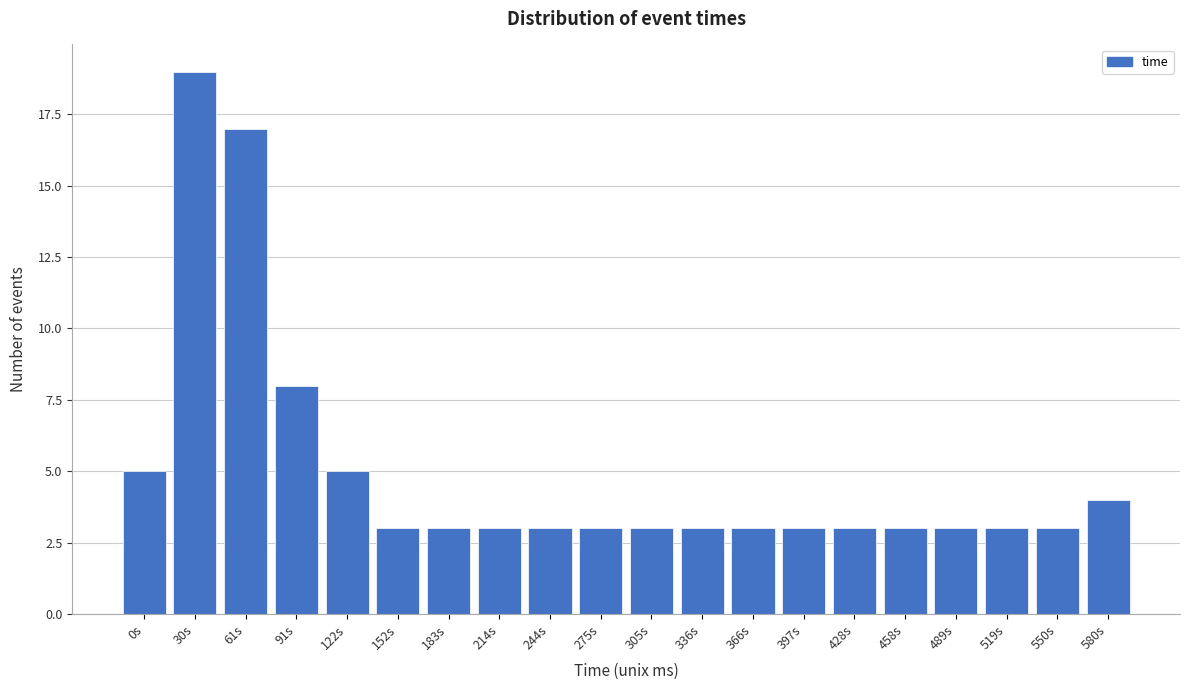

Reading right to left, extract all data points from this chart.

4	3	3	3	3	3	3	3	3	3	3	3	3	3	3	5	8	17	19	5